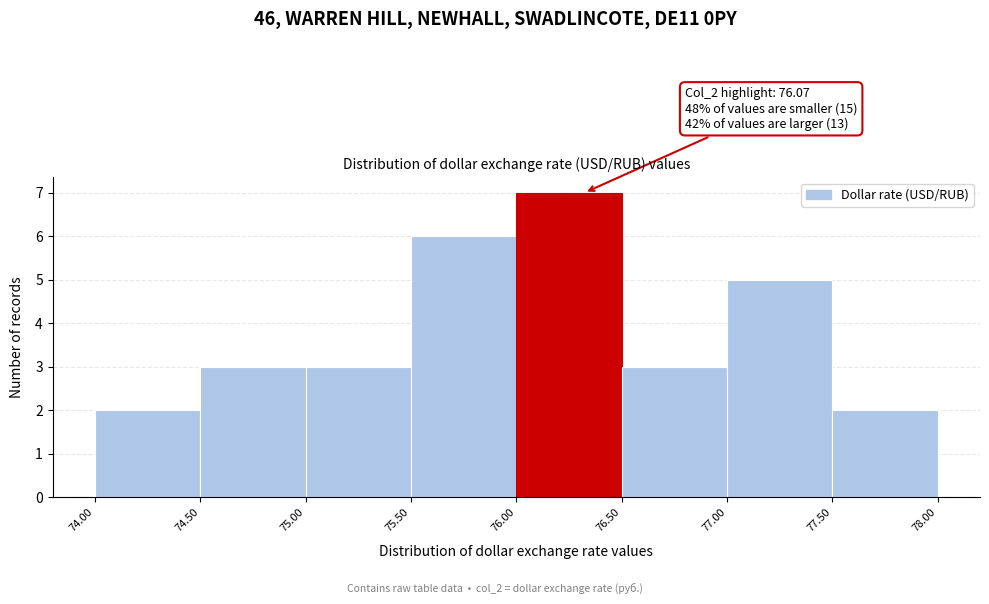

Over which range of the x-axis is the bar tallest?

76.00 to 76.50